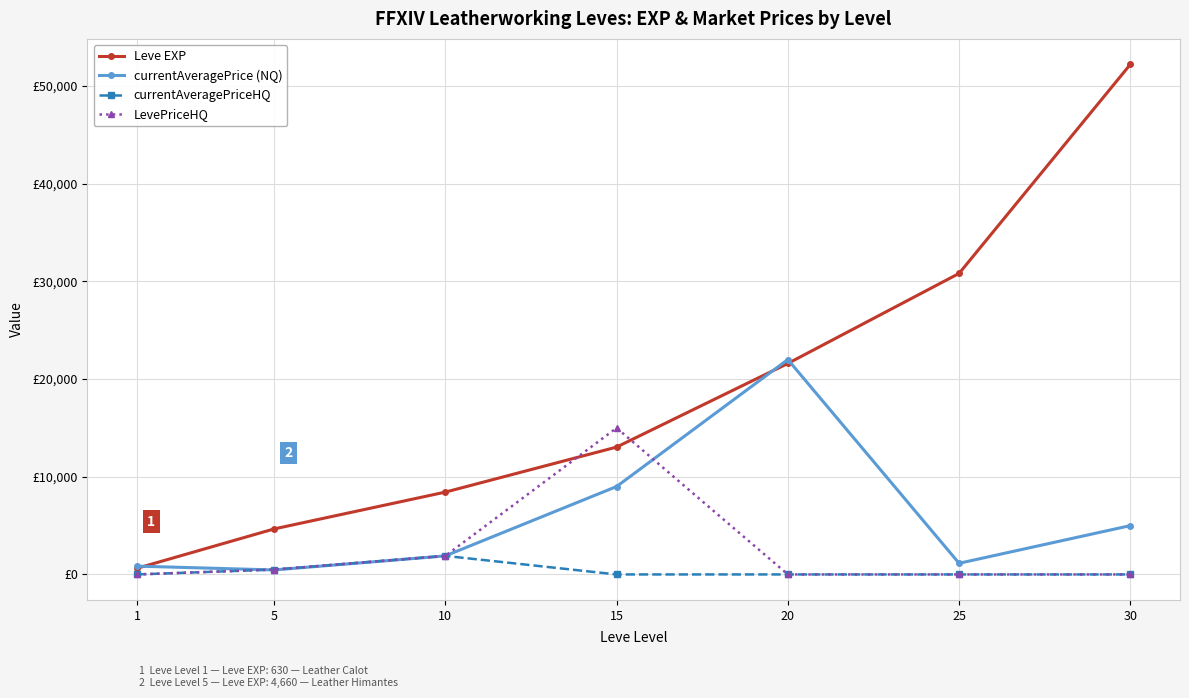

Is this an area chart (filled region under the line)?

No